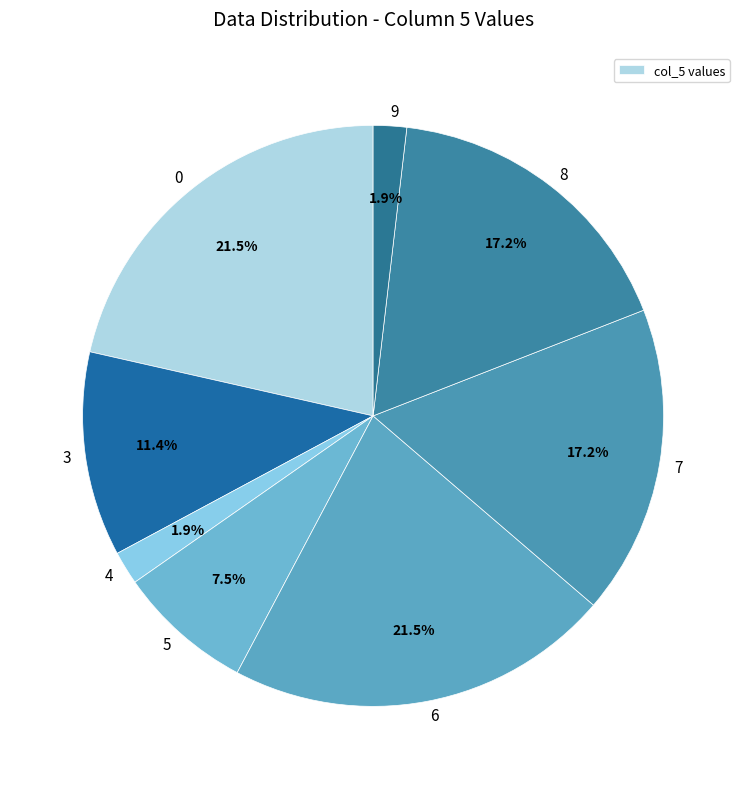

How many segments does this pie chart have?

8